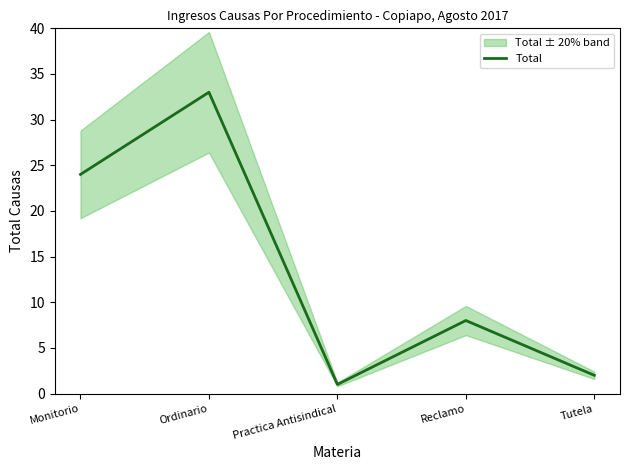

Reading right to left, what are all the values shown in this chart?

2	8	1	33	24